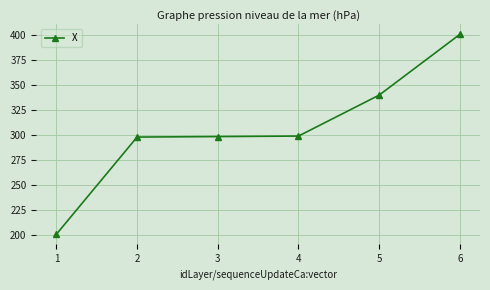

What is the value of the 5th point from the left?

339.9